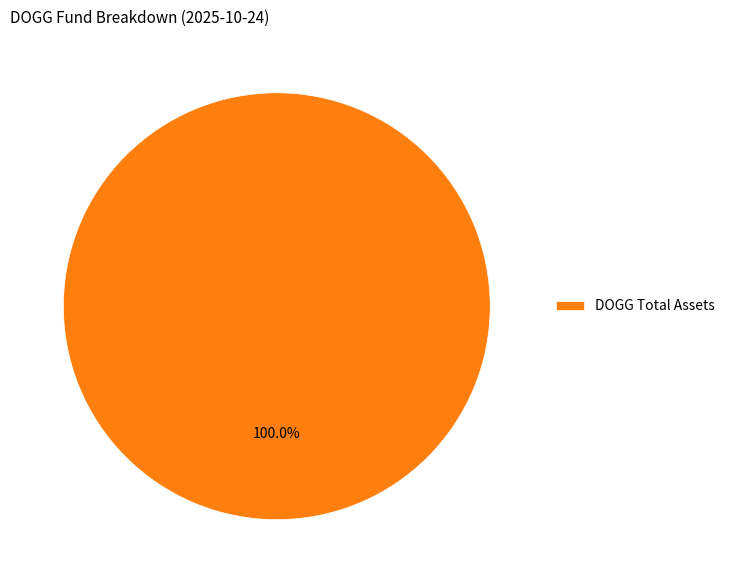

How many segments does this pie chart have?

1